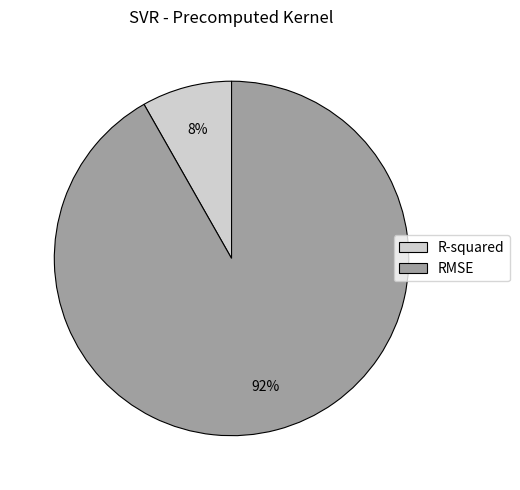

What percentage is the RMSE slice, to the nearest percent?

92%